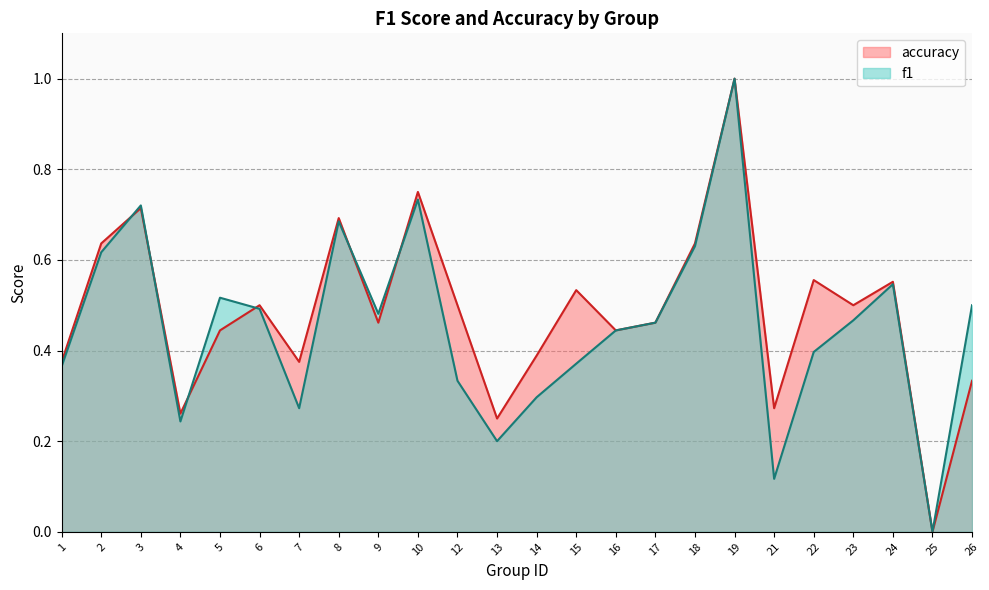

The f1 series shows 0.1 at 7. True or false?

False